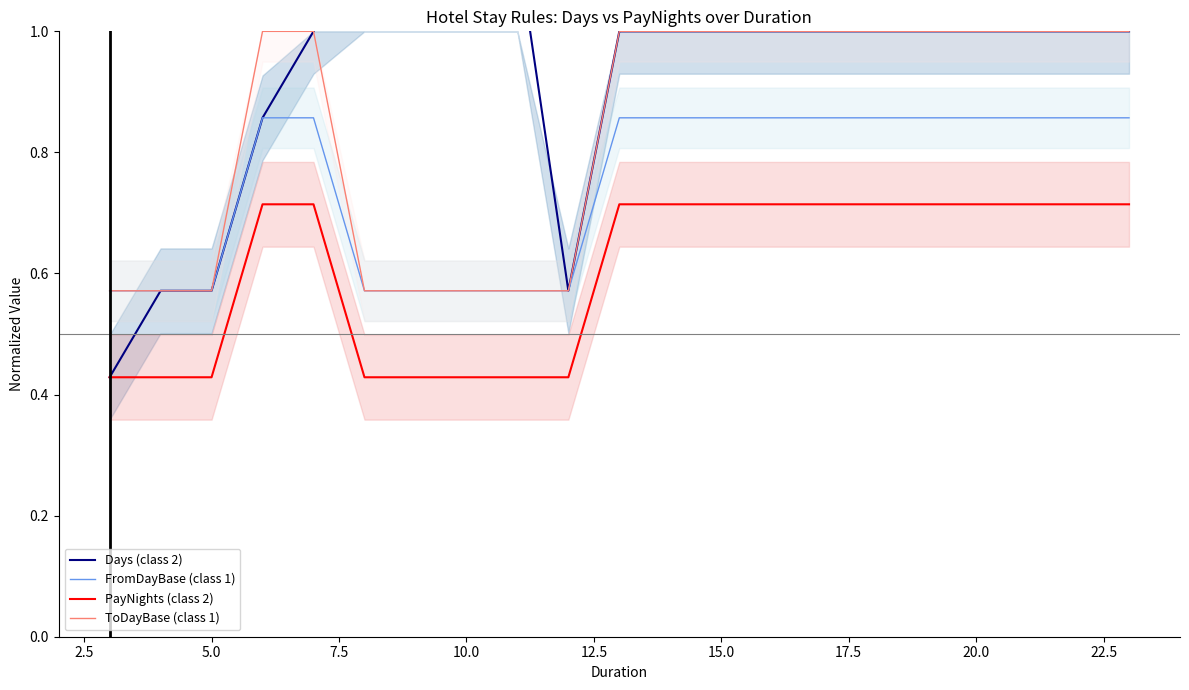

How many lines are shown in the chart?

4